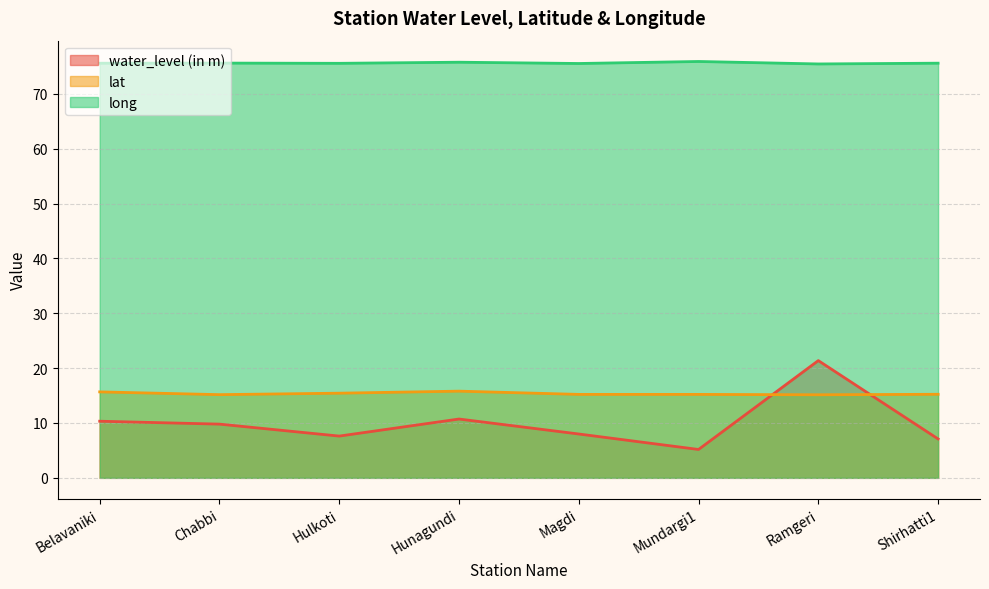

What are all the series names shown in the legend?

water_level (in m), lat, long